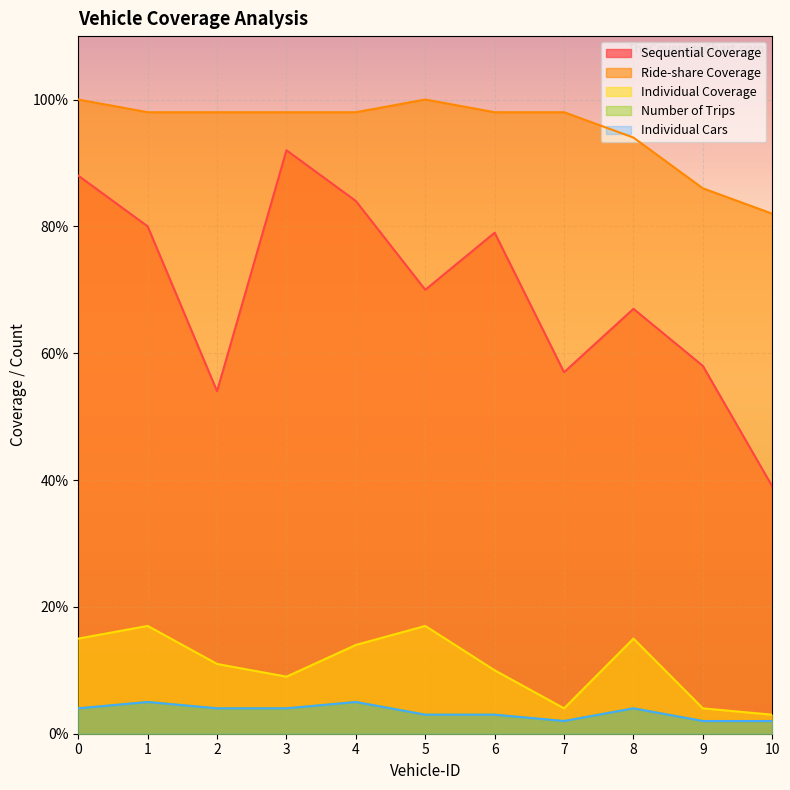

How many values in the Individual Coverage series are below 11?

5